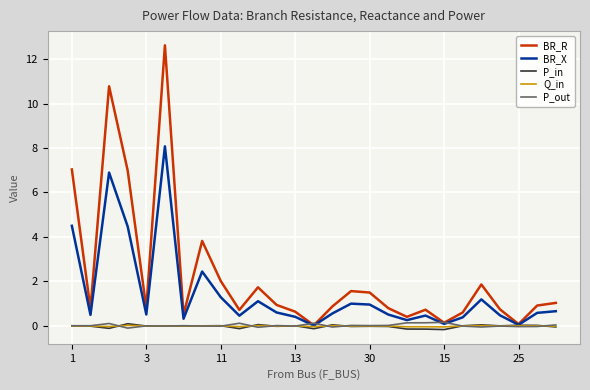

Which series has the widest spread of values?

BR_R